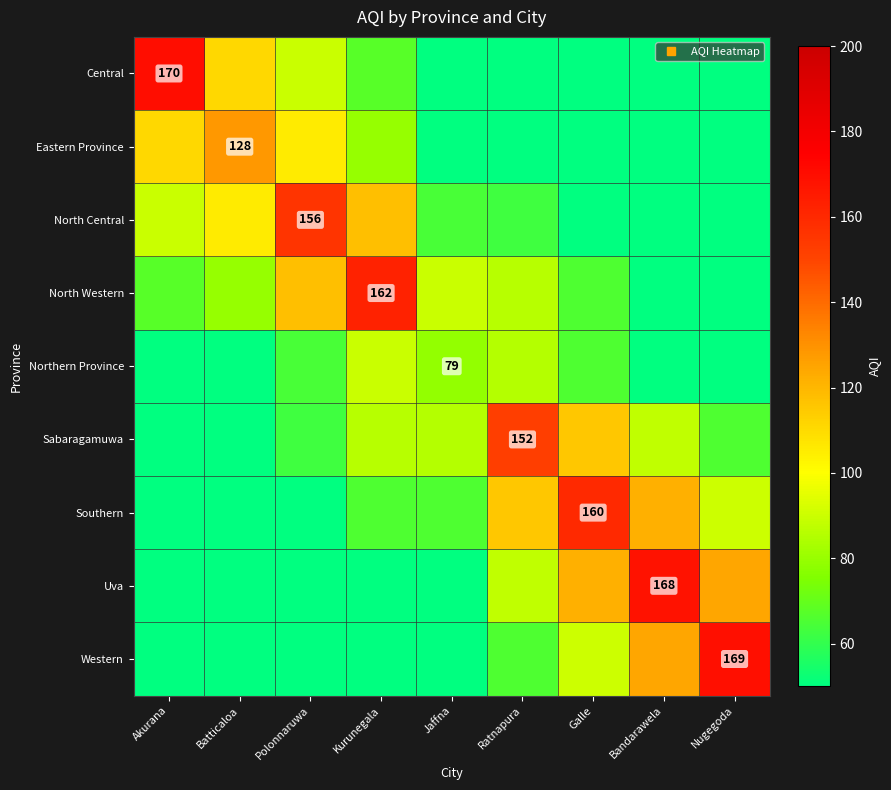

How many values in the Sabaragamuwa series exceed 85?

5